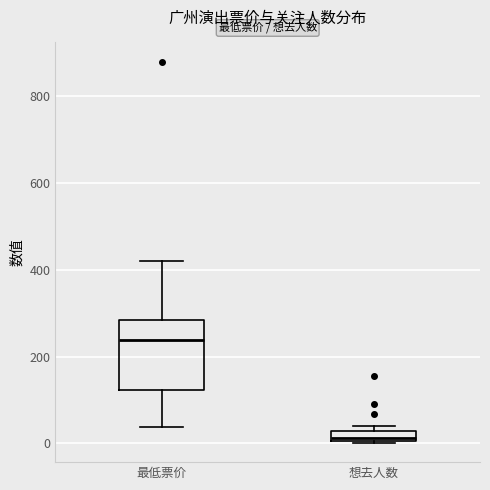

Comparing the boxes themselves (not the whiskers), which one is the tallest?

最低票价